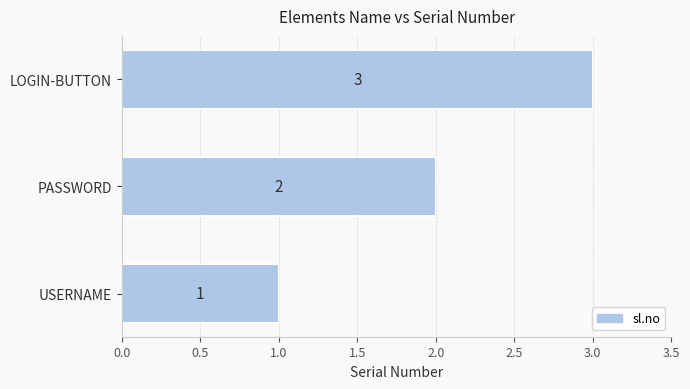

Which has a higher value, LOGIN-BUTTON or PASSWORD?

LOGIN-BUTTON